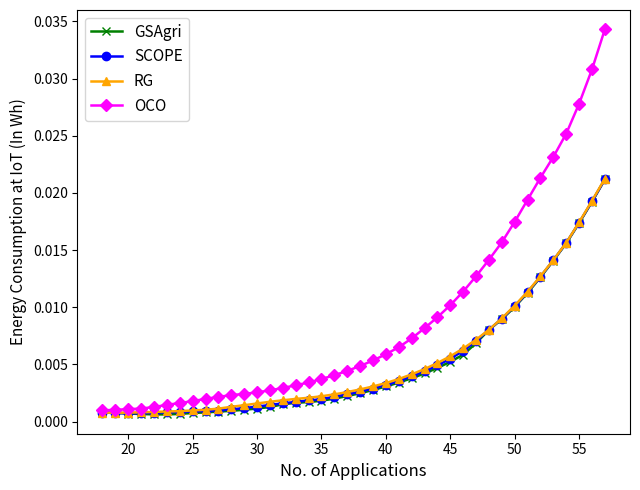

Which series has the largest total across all categories?

OCO